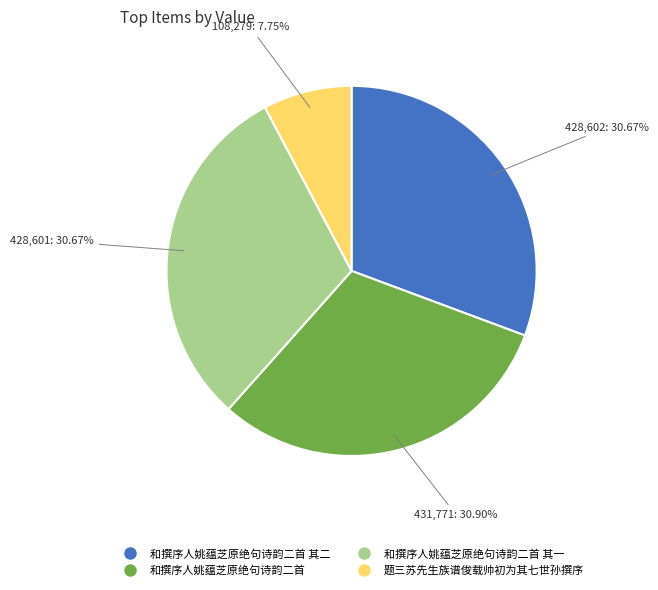

Is there a majority slice in this chart?

No